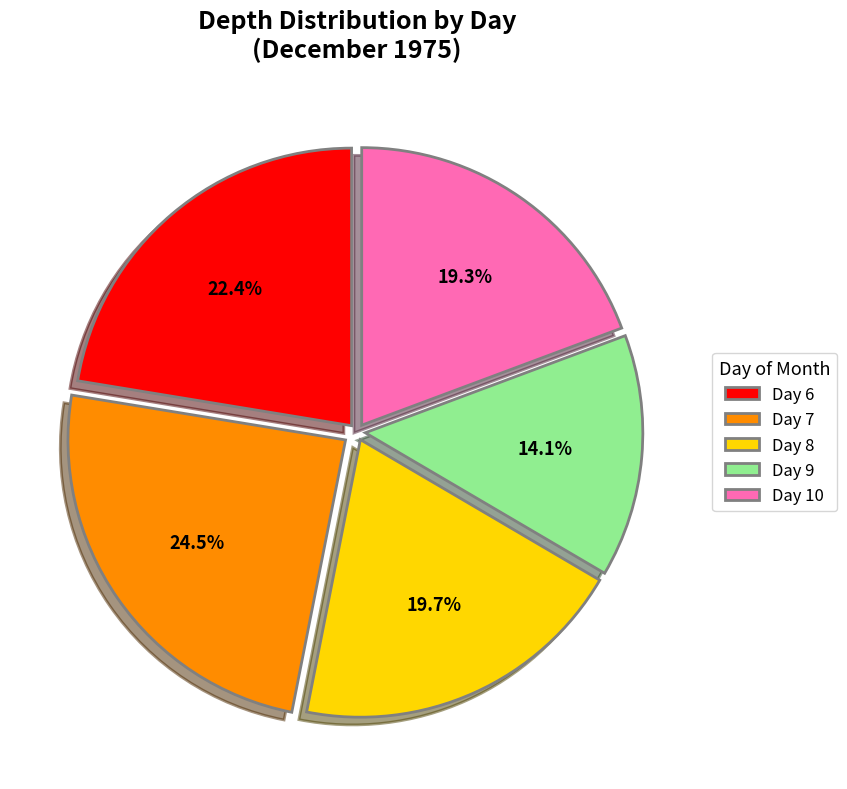

What is the total percentage of Day 6 and Day 7?

46.9%